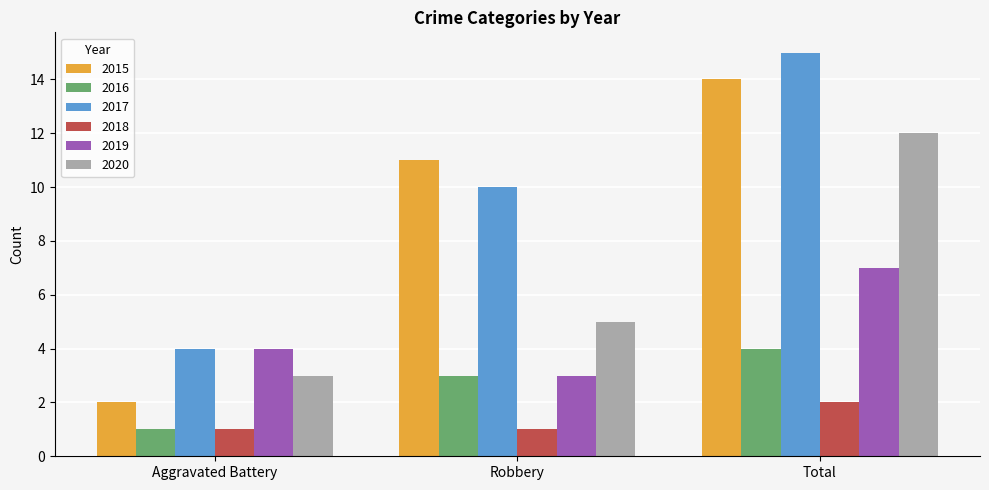

What is the difference between the 2016 values at Total and Aggravated Battery?

3